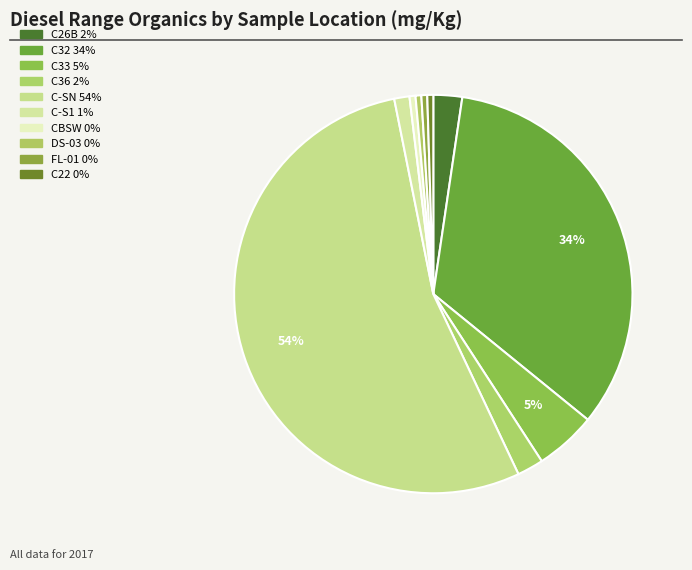

To the nearest percent, what is the average slice percentage?

10%